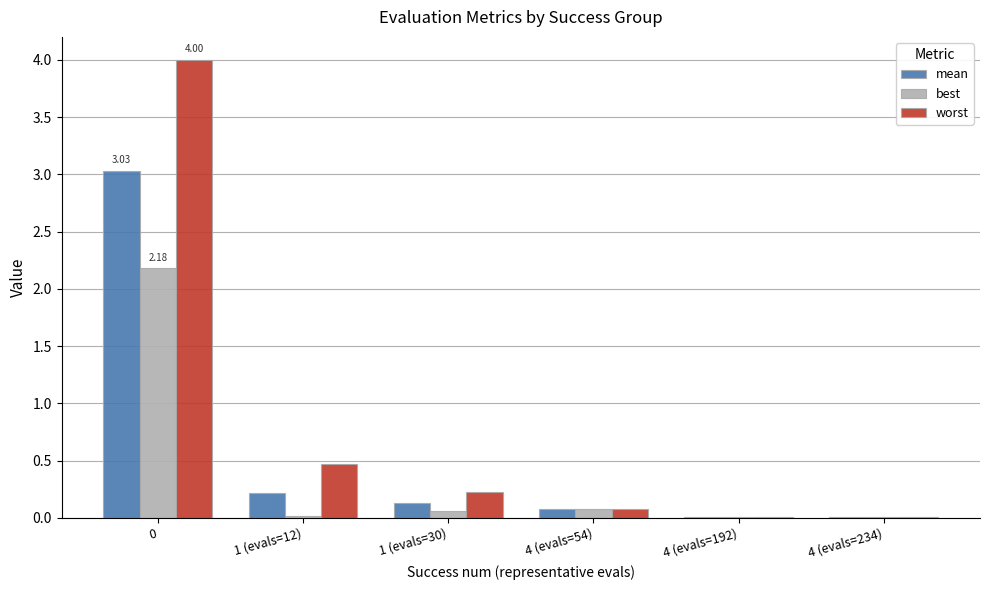

Which series changed the most between 0 and 4 (evals=54)?

worst